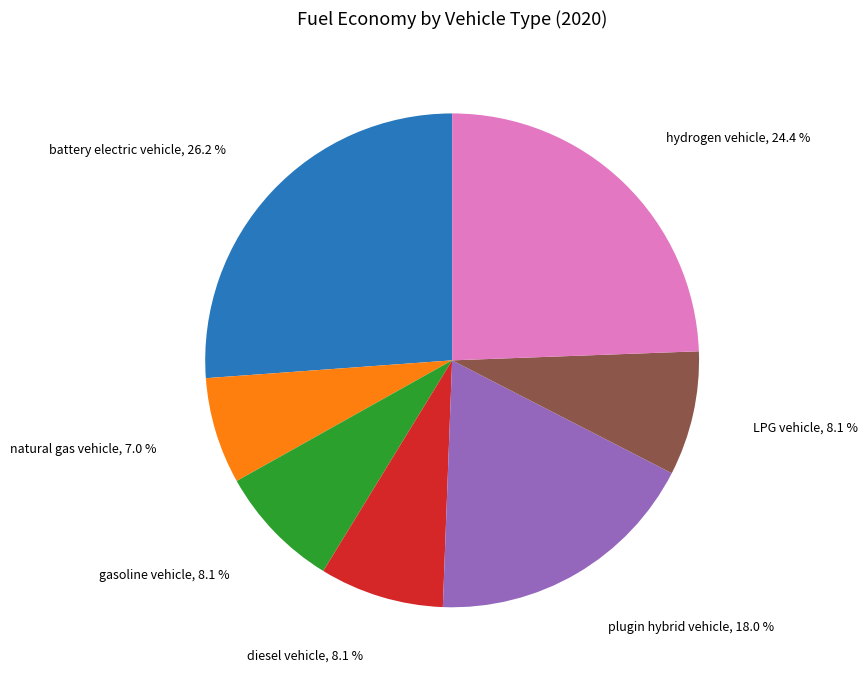

Does any single category account for the majority?

No